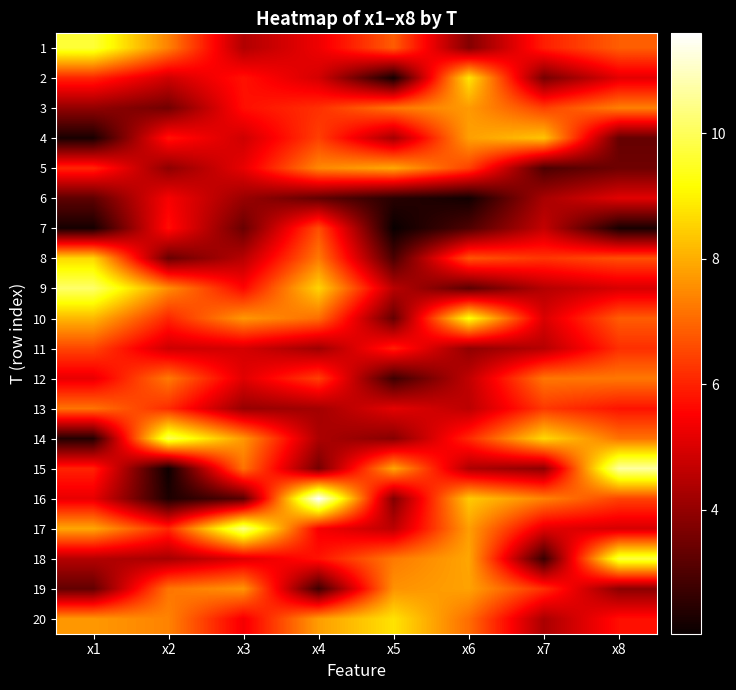

Reading left to right, list all the values displayed in this chart.

1: x1=9.7	x2=7.4	x3=4.4	x4=5.3	x5=6.8	x6=3.8	x7=5.9	x8=6.9
2: x1=6.0	x2=4.8	x3=5.8	x4=4.9	x5=2.2	x6=8.8	x7=3.6	x8=5.1
3: x1=4.0	x2=3.5	x3=5.7	x4=6.2	x5=7.2	x6=7.7	x7=6.4	x8=7.3
4: x1=2.2	x2=5.8	x3=4.8	x4=6.4	x5=4.2	x6=7.8	x7=8.3	x8=3.3
5: x1=6.1	x2=3.9	x3=5.2	x4=7.5	x5=7.9	x6=6.4	x7=3.0	x8=3.5
6: x1=3.2	x2=5.4	x3=4.1	x4=3.3	x5=2.5	x6=2.1	x7=4.3	x8=5.1
7: x1=2.2	x2=5.7	x3=3.4	x4=6.6	x5=2.0	x6=3.0	x7=4.7	x8=2.2
8: x1=8.6	x2=3.4	x3=4.5	x4=7.2	x5=3.0	x6=6.7	x7=6.3	x8=6.6
9: x1=10.2	x2=7.5	x3=5.6	x4=8.5	x5=4.5	x6=3.2	x7=4.5	x8=5.0
10: x1=8.1	x2=6.0	x3=7.7	x4=7.1	x5=3.3	x6=9.3	x7=5.0	x8=6.8
11: x1=6.5	x2=4.8	x3=4.9	x4=4.2	x5=5.9	x6=4.0	x7=4.5	x8=6.2
12: x1=5.2	x2=7.2	x3=5.1	x4=6.4	x5=2.8	x6=4.6	x7=7.2	x8=7.2
13: x1=7.2	x2=6.1	x3=4.1	x4=4.2	x5=5.1	x6=4.6	x7=6.3	x8=5.8
14: x1=2.4	x2=10.0	x3=7.7	x4=4.3	x5=3.8	x6=6.1	x7=8.6	x8=7.1
15: x1=6.0	x2=2.1	x3=7.1	x4=3.6	x5=7.9	x6=4.4	x7=3.9	x8=10.7
16: x1=5.2	x2=2.3	x3=3.2	x4=11.6	x5=3.7	x6=8.4	x7=7.4	x8=6.5
17: x1=7.9	x2=6.1	x3=10.4	x4=5.4	x5=4.6	x6=7.8	x7=5.1	x8=4.9
18: x1=4.5	x2=4.3	x3=5.1	x4=5.8	x5=7.3	x6=7.9	x7=2.7	x8=9.8
19: x1=3.3	x2=7.2	x3=7.6	x4=2.8	x5=7.6	x6=7.8	x7=6.2	x8=3.9
20: x1=7.7	x2=7.4	x3=5.4	x4=7.8	x5=8.8	x6=7.1	x7=4.3	x8=5.7